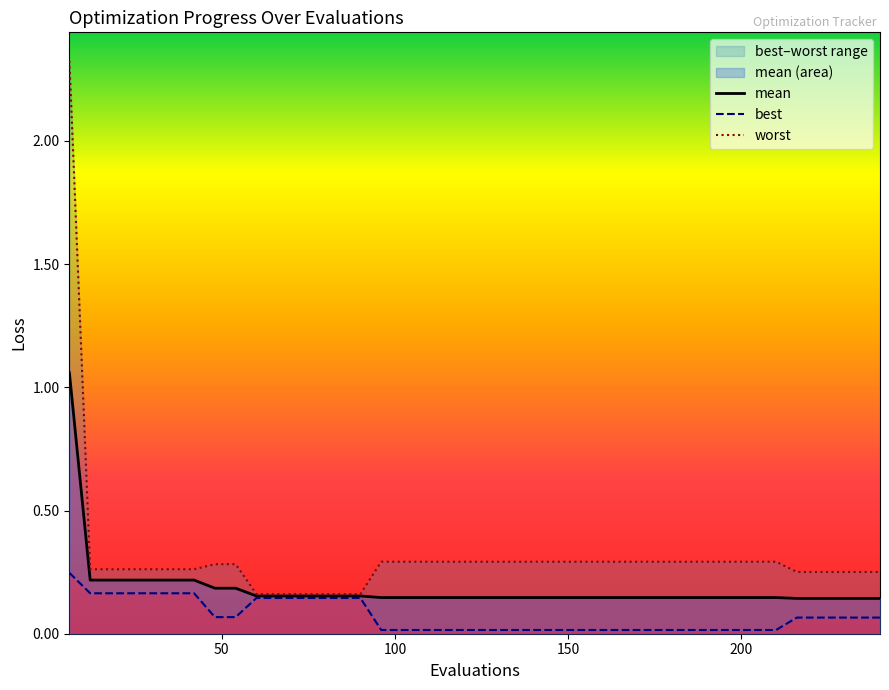

Does the chart display data point markers on the line(s)?

No